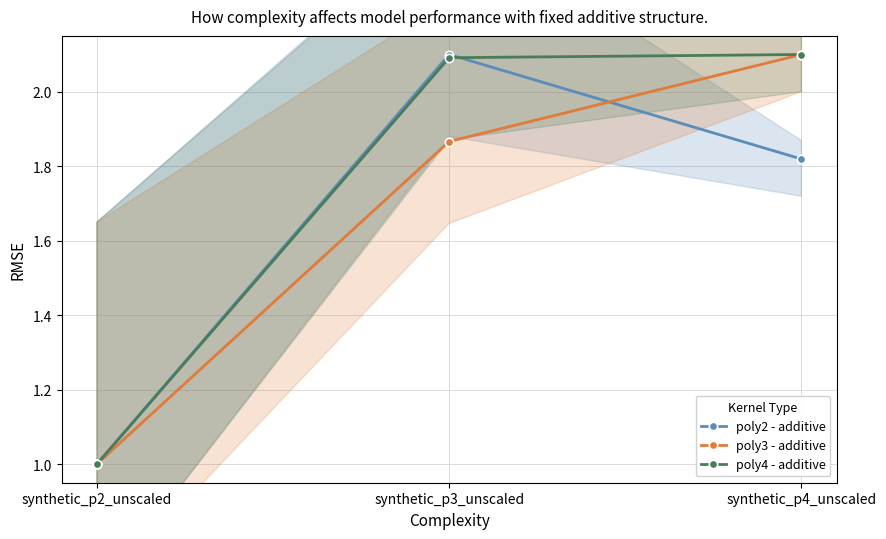

How many values in the poly4 - additive series exceed 2?

2